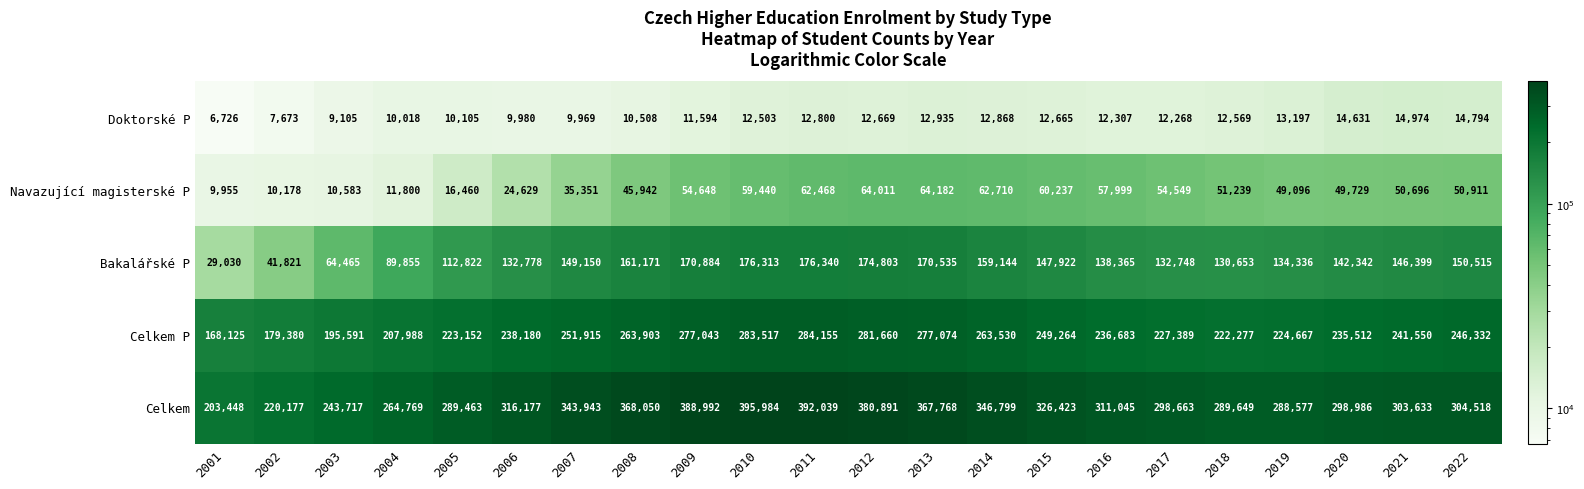

List the labels in order of Bakalářské P value, largest first.

2011, 2010, 2012, 2009, 2013, 2008, 2014, 2022, 2007, 2015, 2021, 2020, 2016, 2019, 2006, 2017, 2018, 2005, 2004, 2003, 2002, 2001